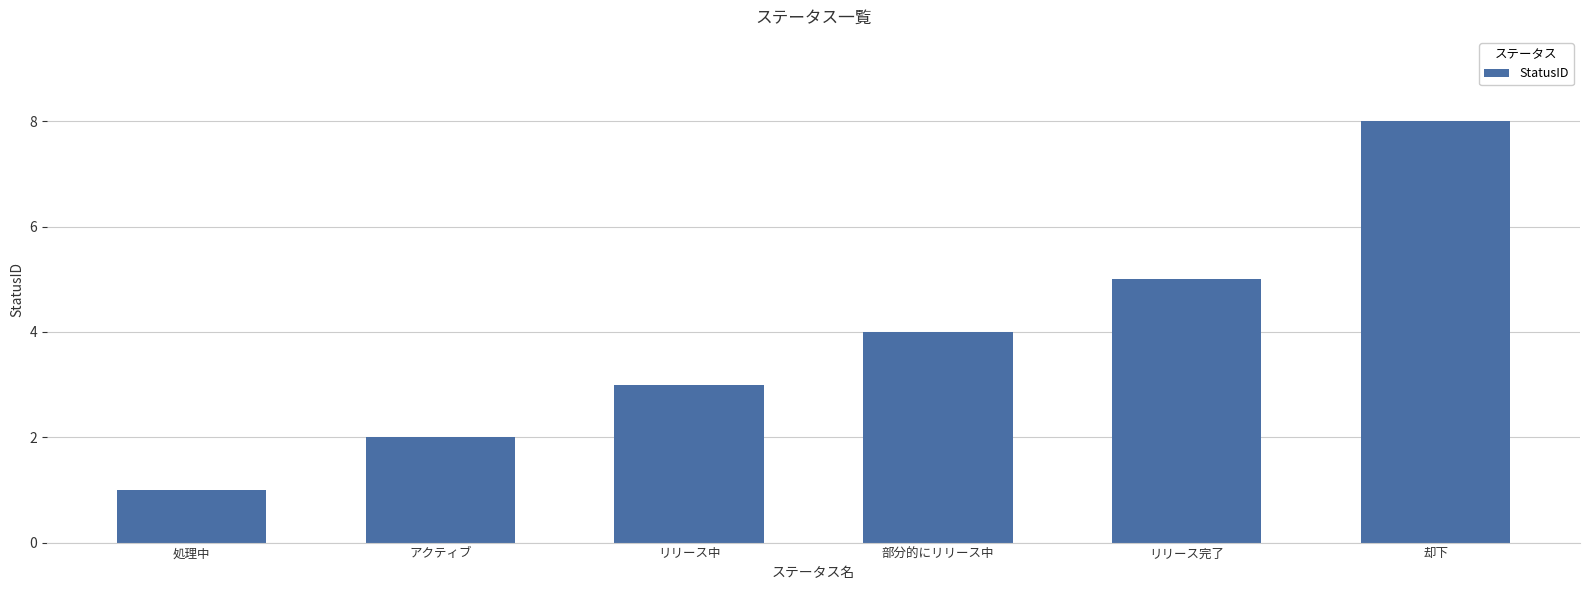

What is the difference between the second highest and minimum values?

4